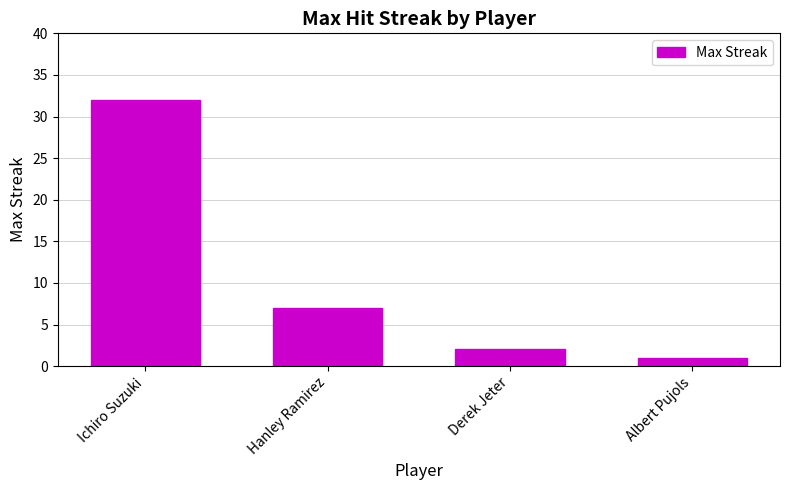

Are the bars horizontal?

No